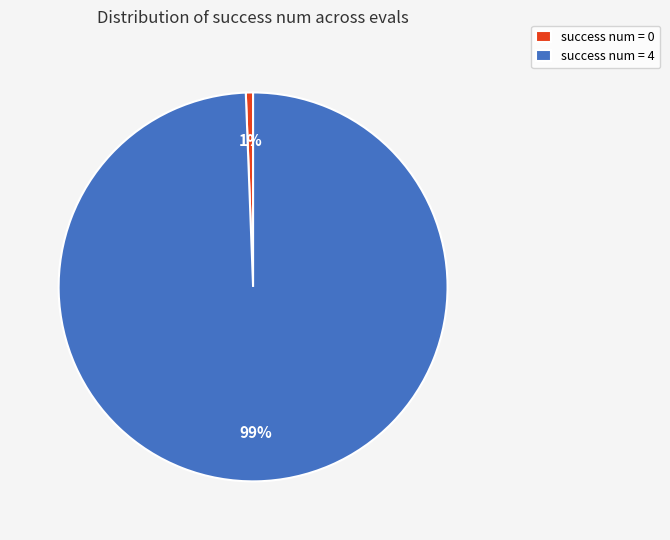

Which has a higher value, success num = 4 or success num = 0?

success num = 4